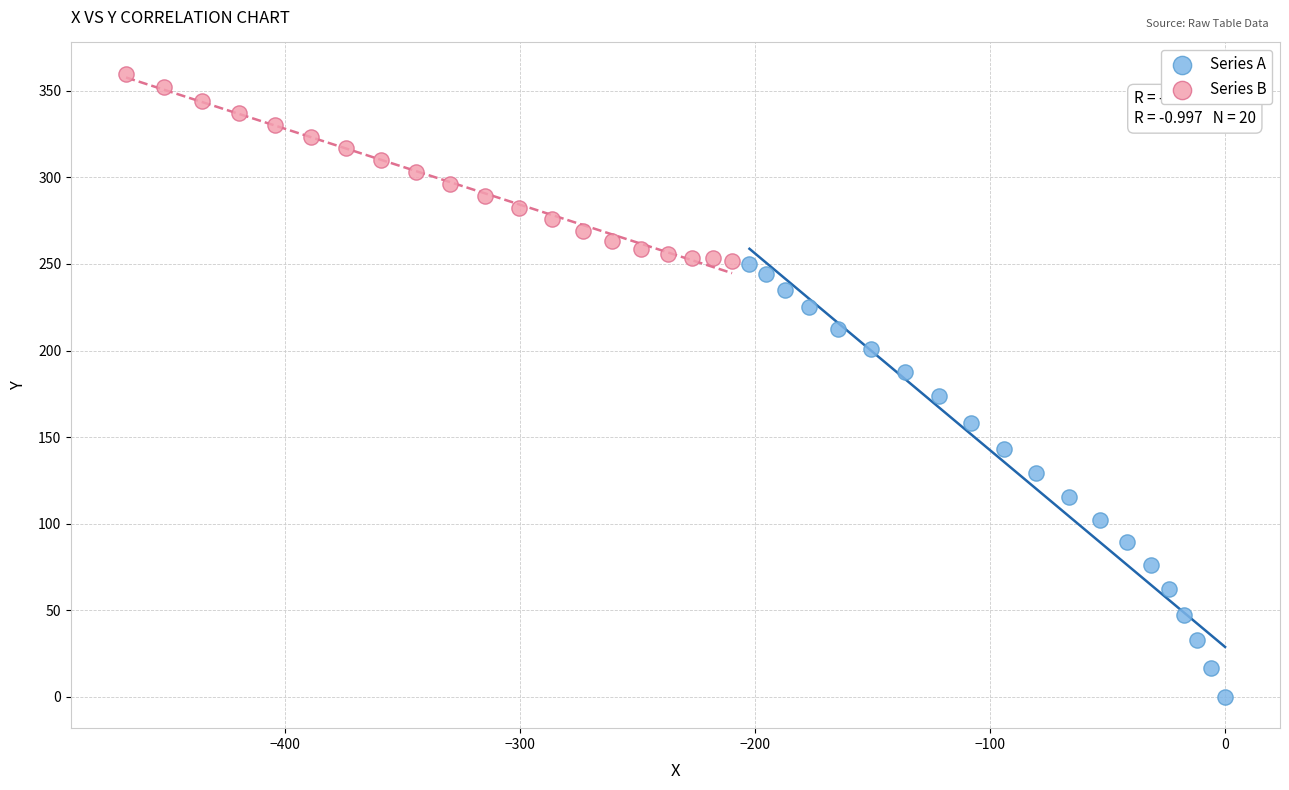

Which series contains the lowest Y value?

Series A